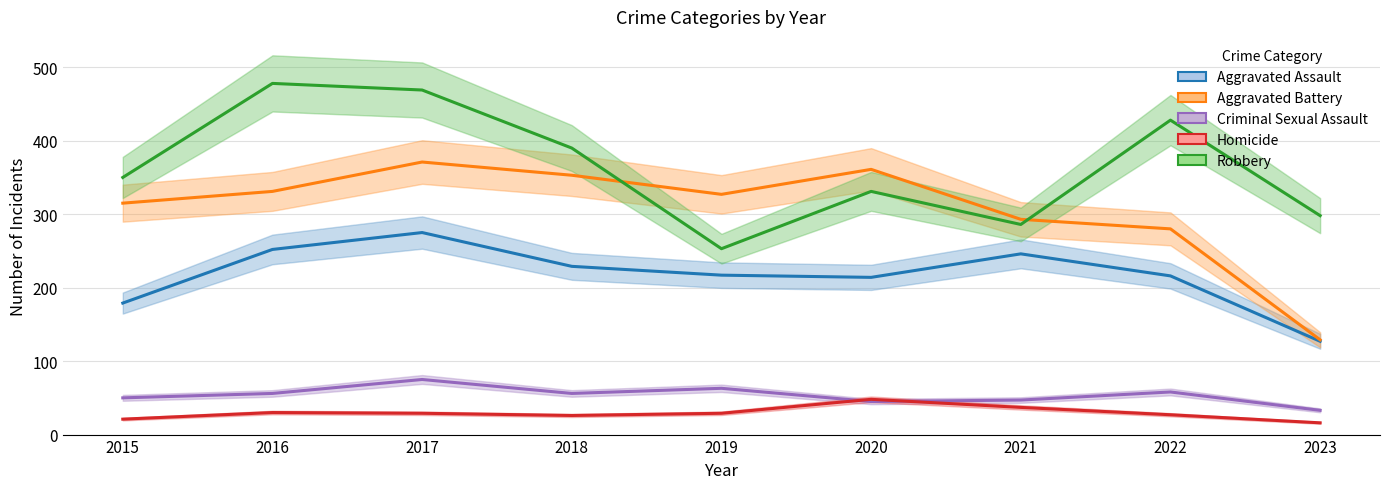

True or false: Aggravated Assault and Homicide cross at least once.

False